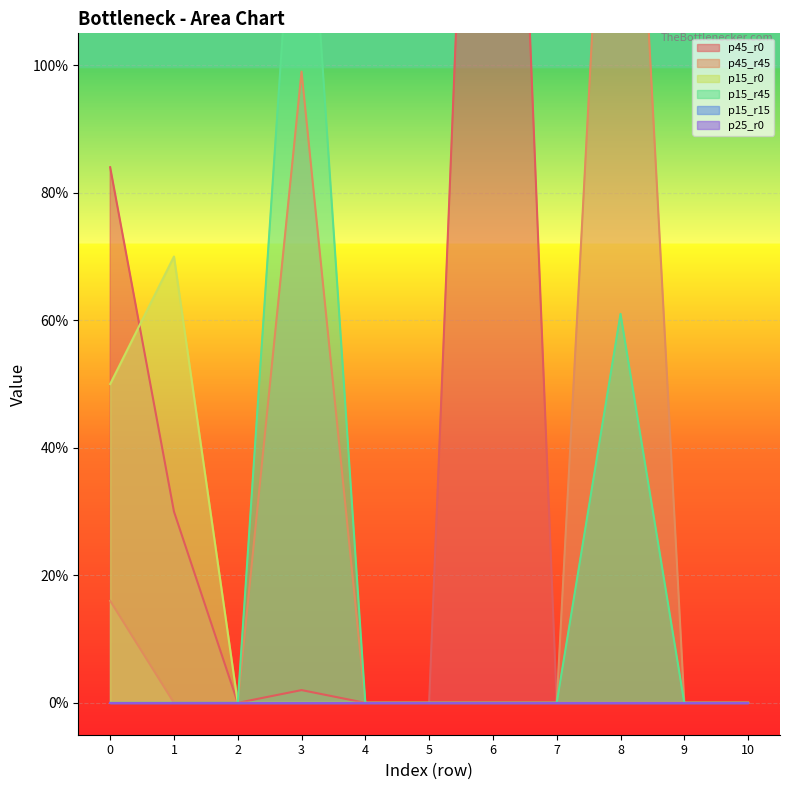

At which category is the sum across all series the highest?

3